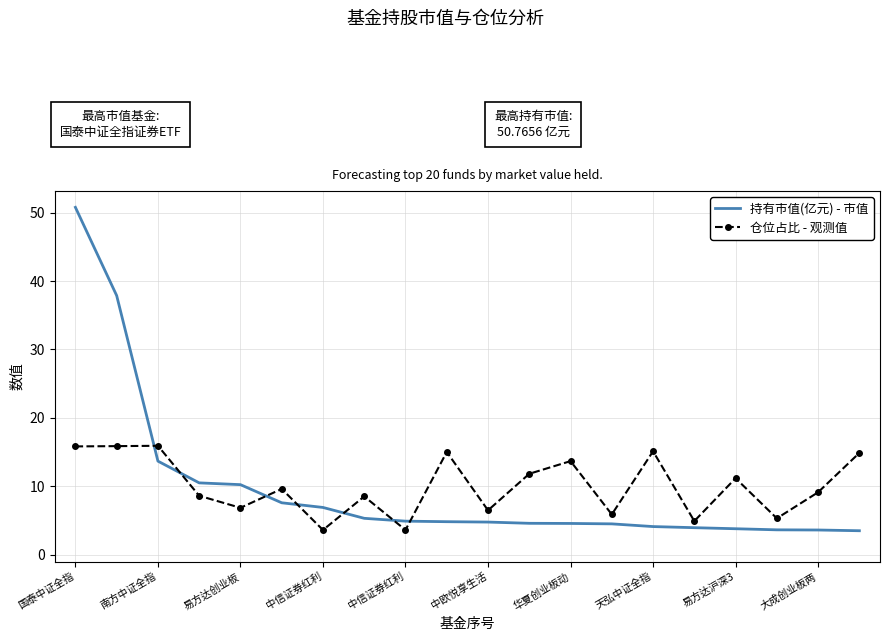

True or false: 仓位占比 - 观测值 and 持有市值(亿元) - 市值 intersect in this chart.

True